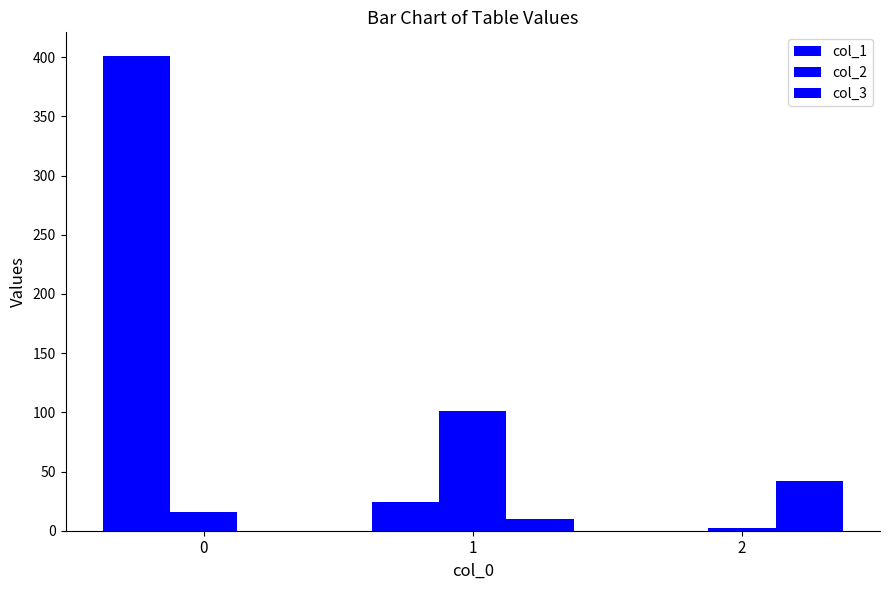

At how many categories does at least one series exceed 172?

1